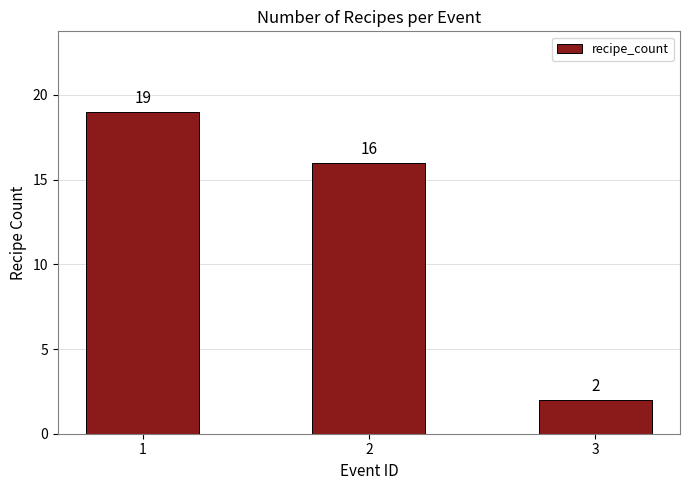

What is the ratio of the value at 3 to the value at 1?

0.1